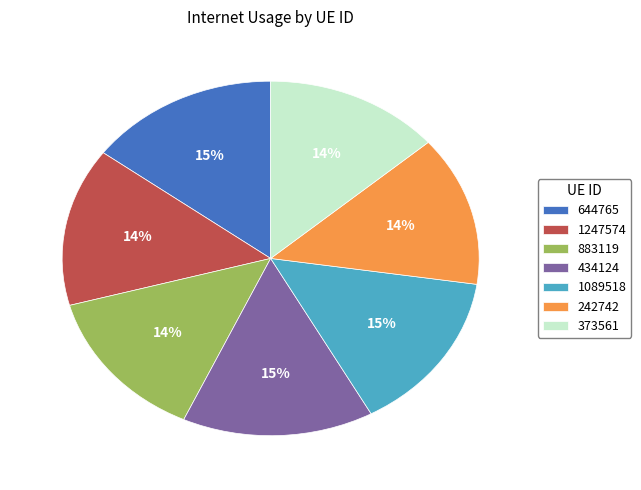

To the nearest percent, what is the difference between the 373561 and 1089518 slice percentages?

1%